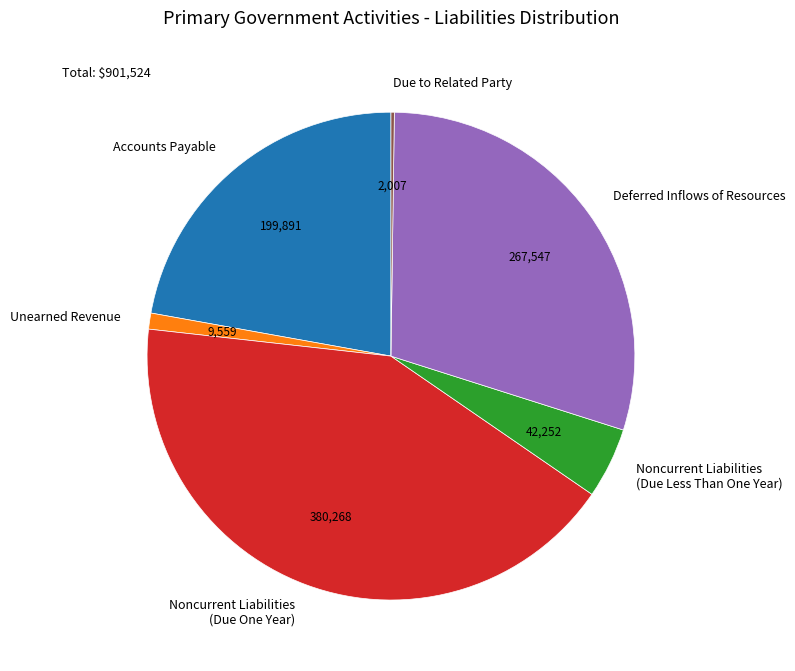

Which category has the biggest portion of the pie?

Noncurrent Liabilities (Due One Year)